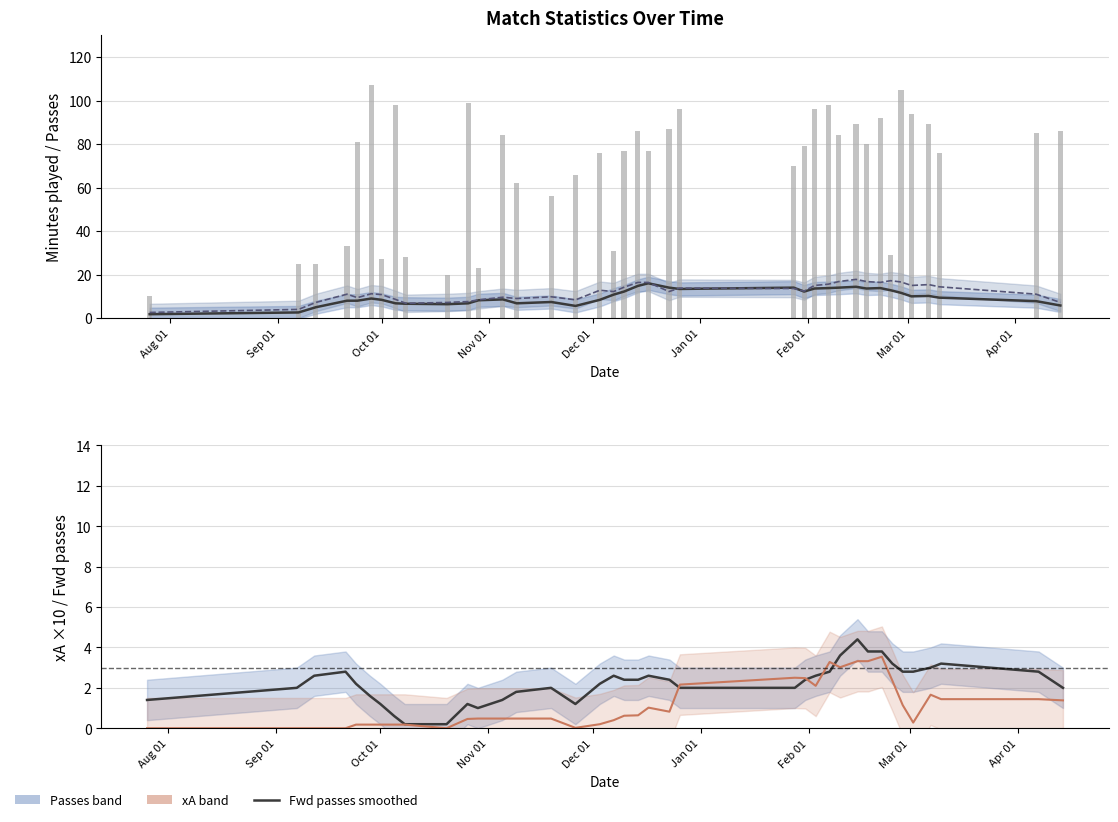

How many series are shown in this chart?

5